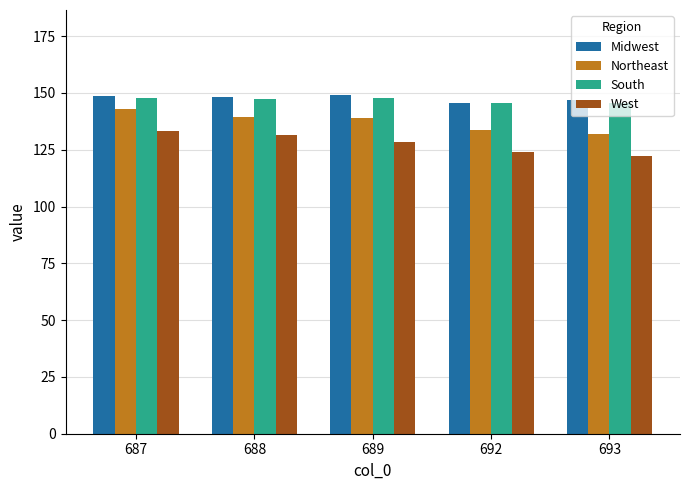

What is the maximum value for West?

133.4